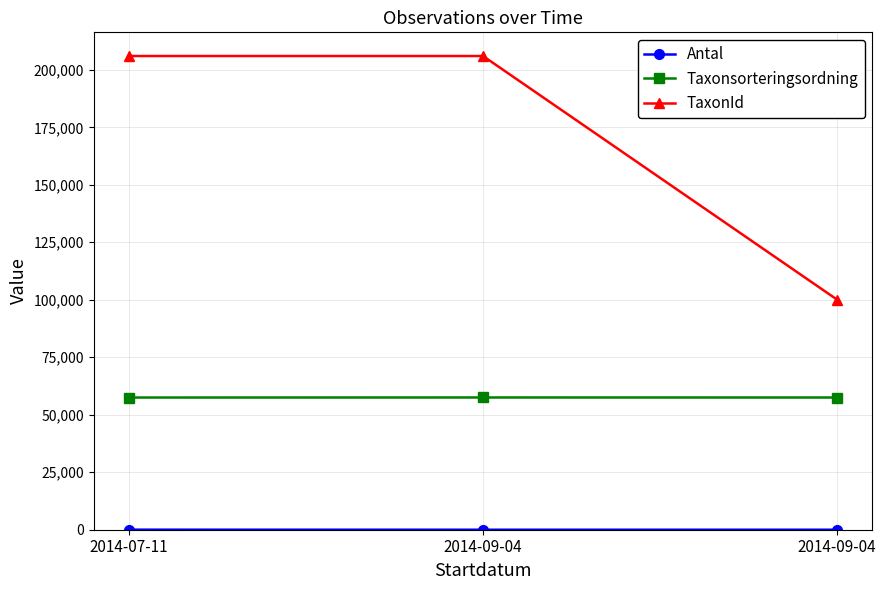

True or false: Antal has a value of 15 at 2014-07-11.

False